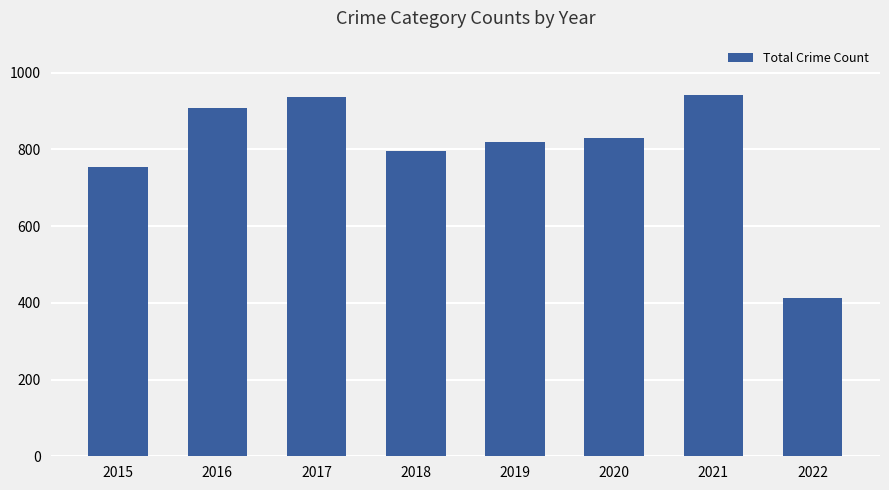

What is the value of the 1st bar from the left?

754